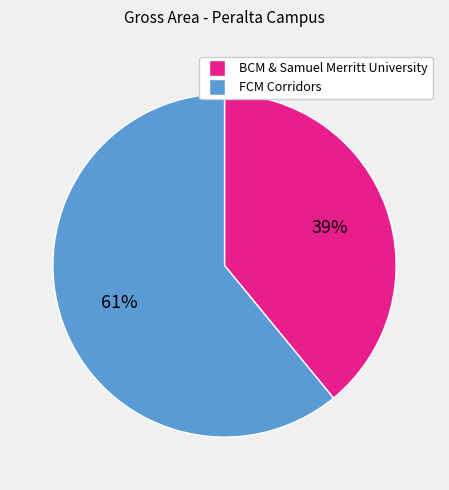

To the nearest percent, what is the average slice percentage?

50%